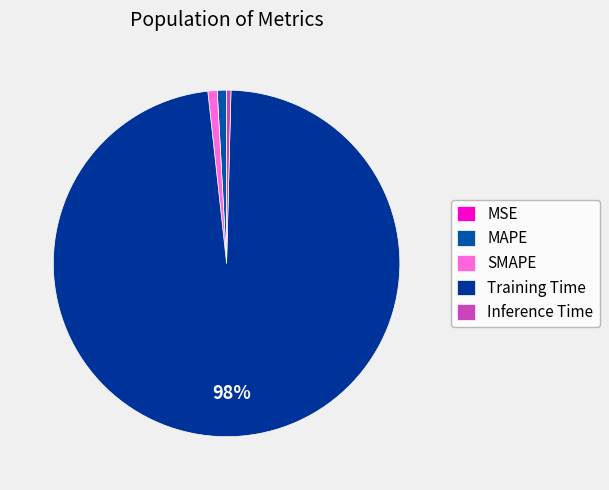

Combined, do SMAPE and Inference Time account for over 50%?

No